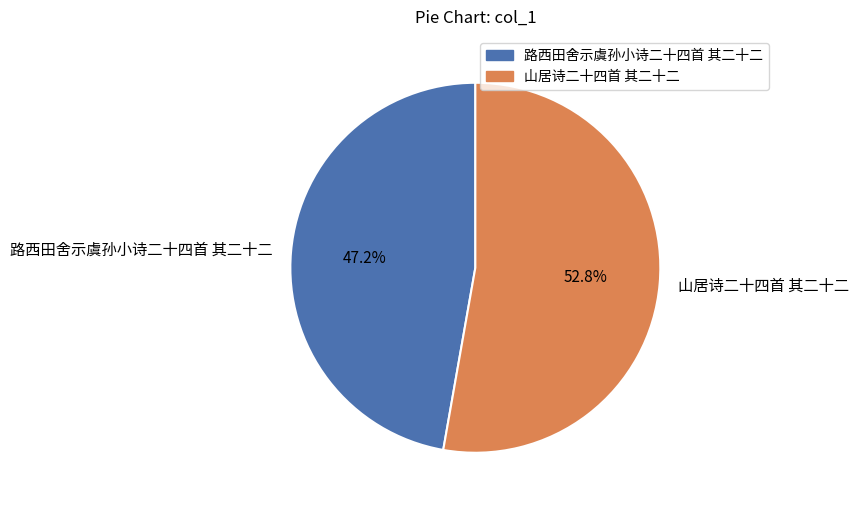

Rank the categories by value from lowest to highest.

路西田舍示虞孙小诗二十四首 其二十二, 山居诗二十四首 其二十二